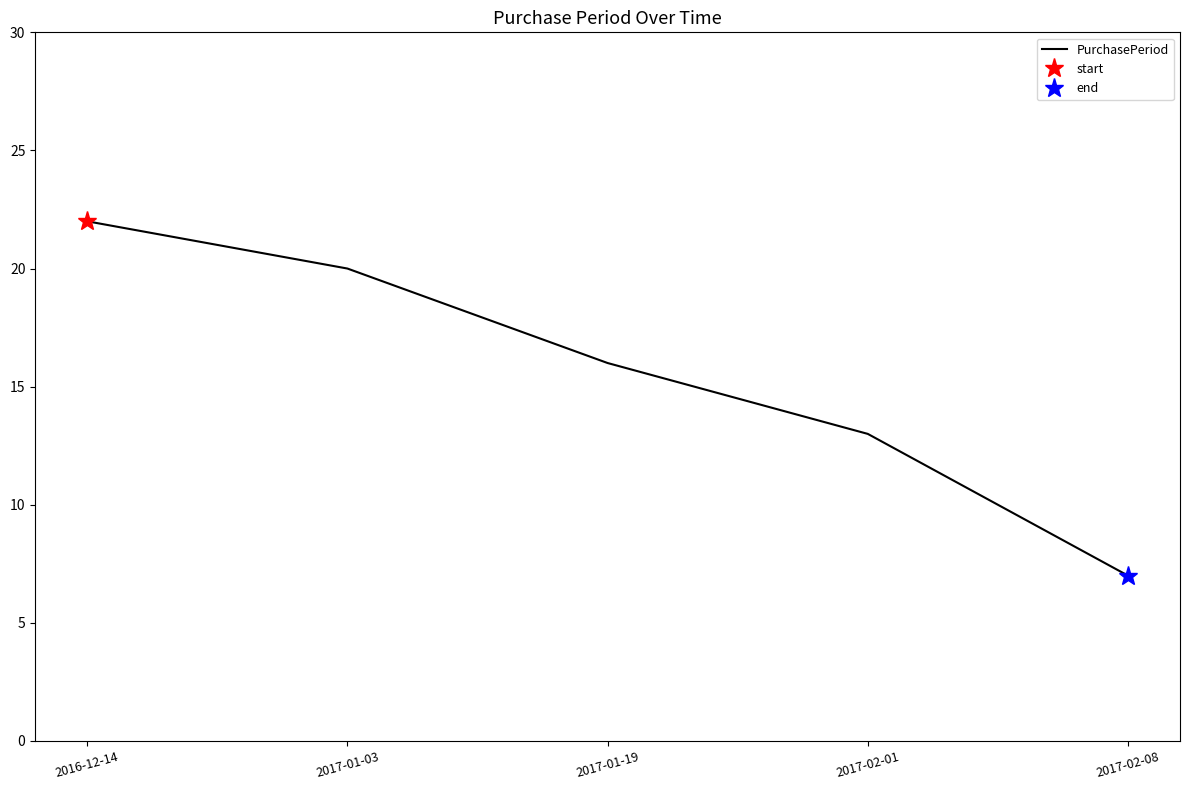

True or false: the data shows 20 at 2017-01-03.

True